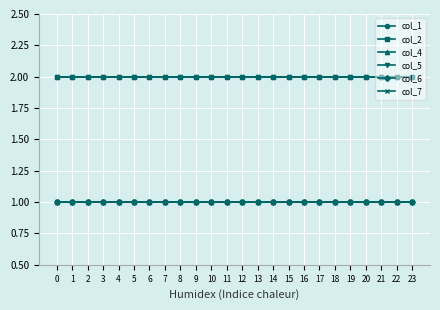

Is this an area chart (filled region under the line)?

No